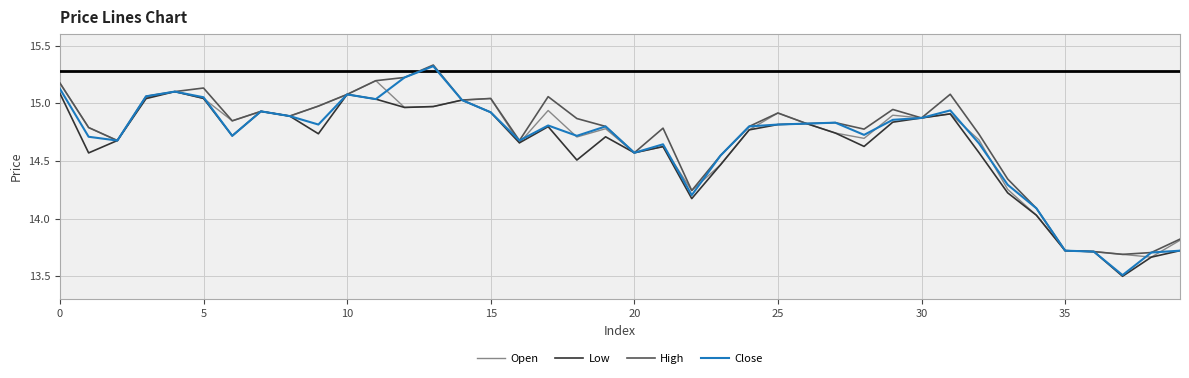

What is the minimum value shown in the chart?

13.5